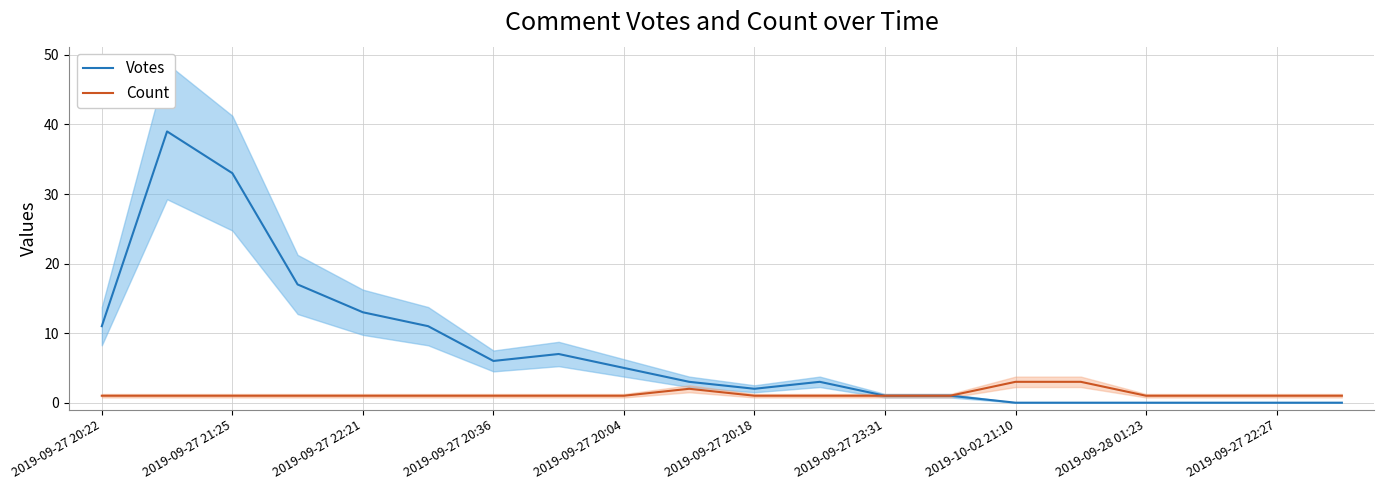

Is it true that Votes equals 3 at 2019-09-27 20:36?

False